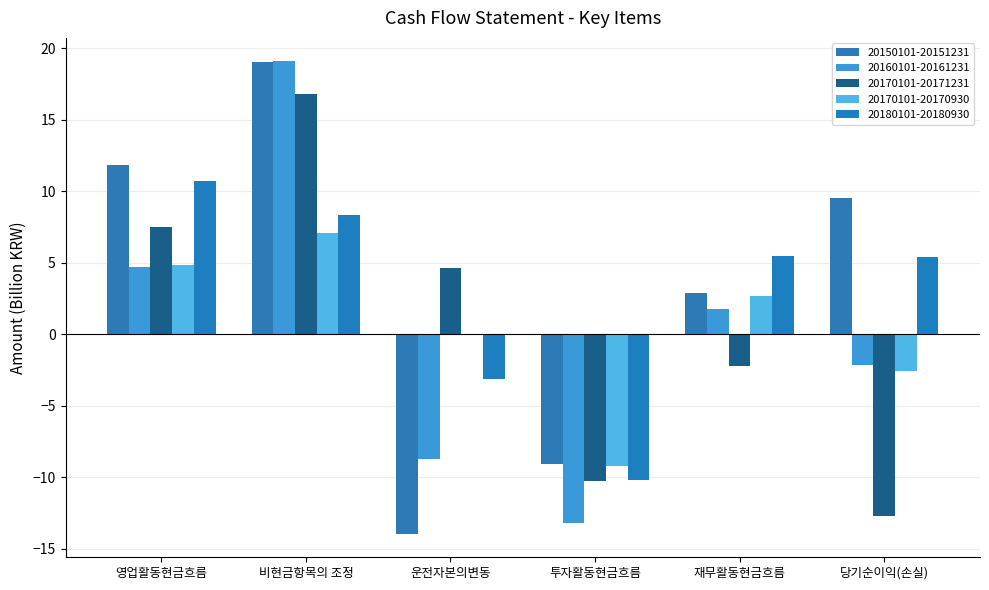

How many positive values does the 20170101-20171231 series have?

3